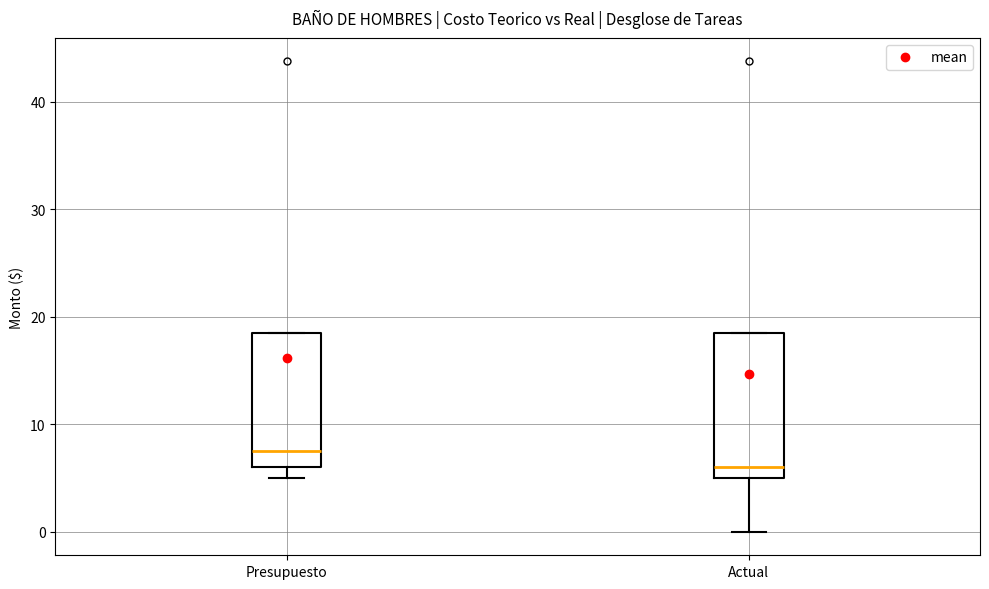

Reading left to right, transcribe this box plot: for each box, give where its median line is, the range the box spans, and where its two whiskers end, as read against the y-axis. The values are not printed on the chart, so give them approximately, as read against the axis.

Presupuesto: median 8, box 6 to 19, whiskers 5 to 19
Actual: median 6, box 5 to 19, whiskers 0 to 19